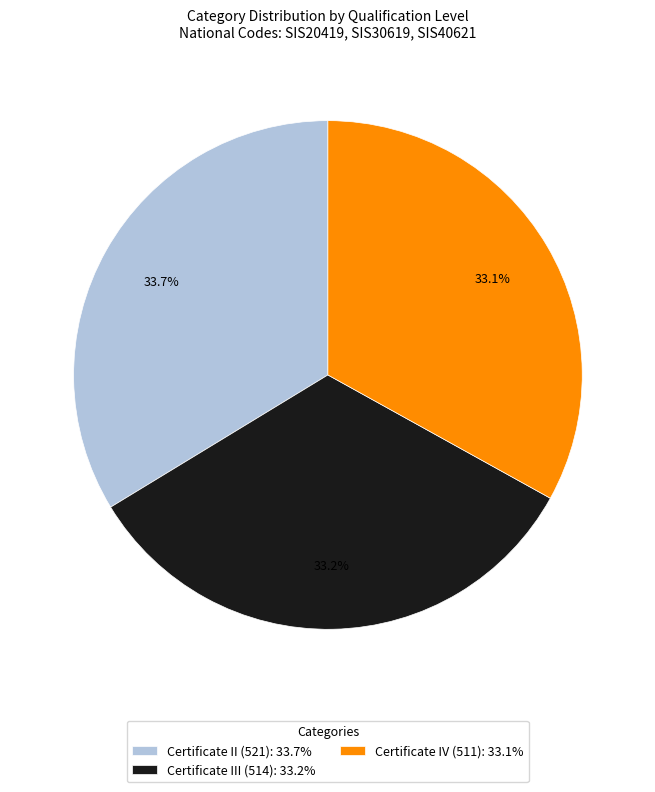

What is the ratio of the value at Certificate II (521): 33.7% to the value at Certificate IV (511): 33.1%?

1.0